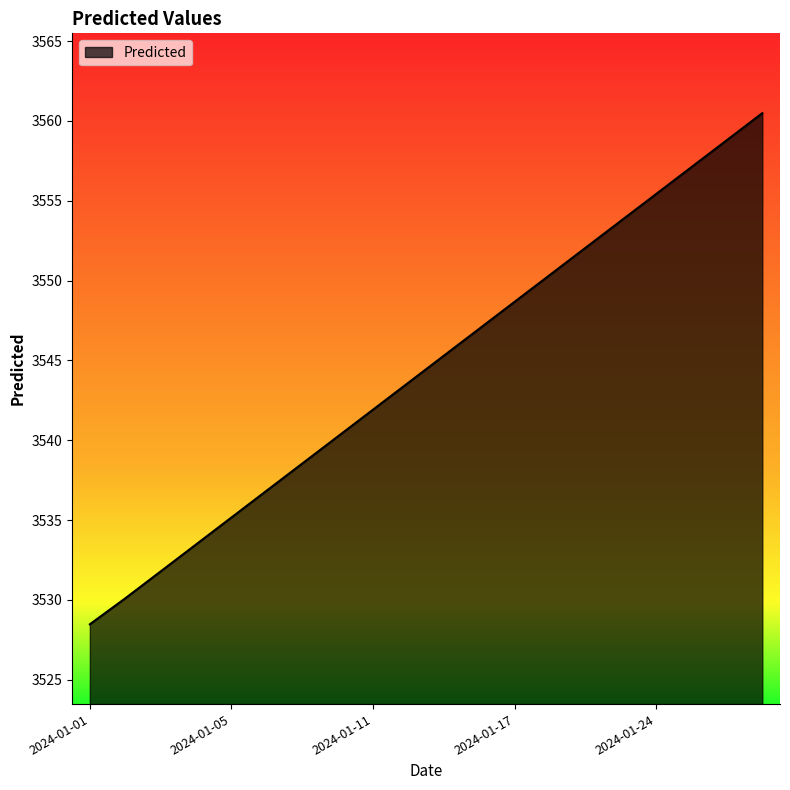

What is the difference between the maximum and minimum values?

32.0